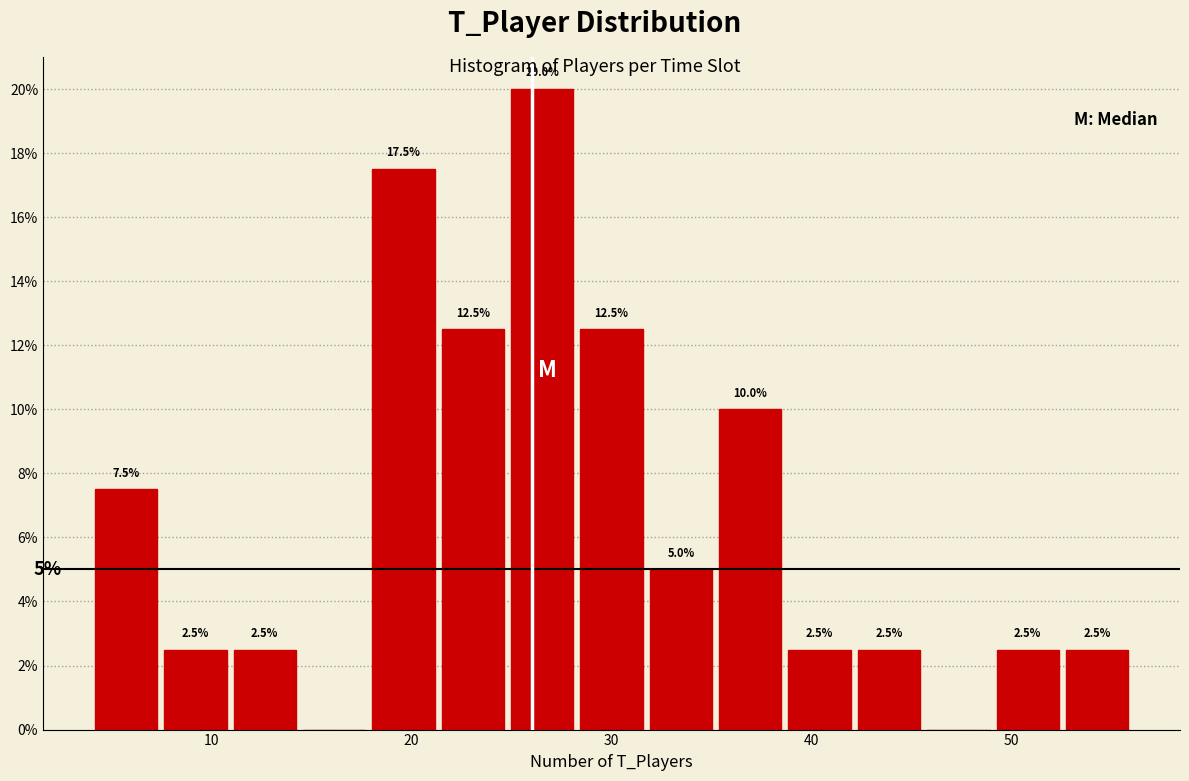

Around what value on the x-axis is the tallest bar? Give the approximate position of its centre, as read against the axis.

27